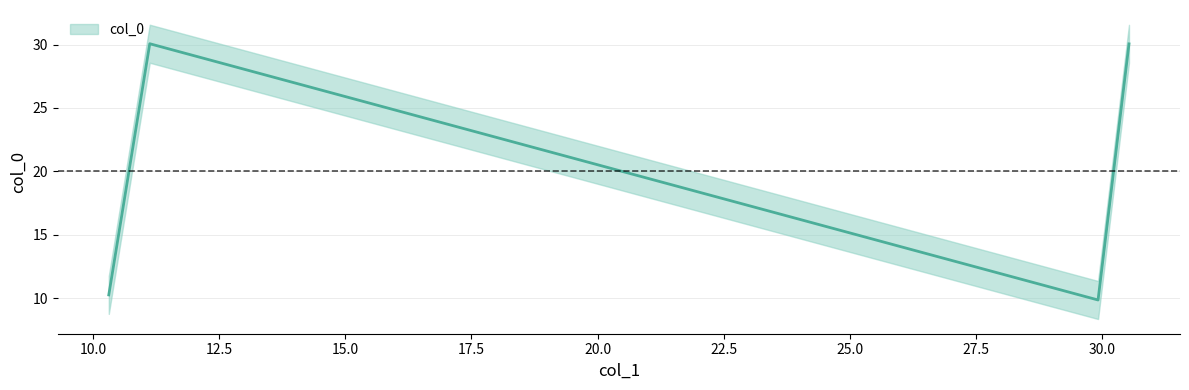

What is the greatest value displayed?

30.1